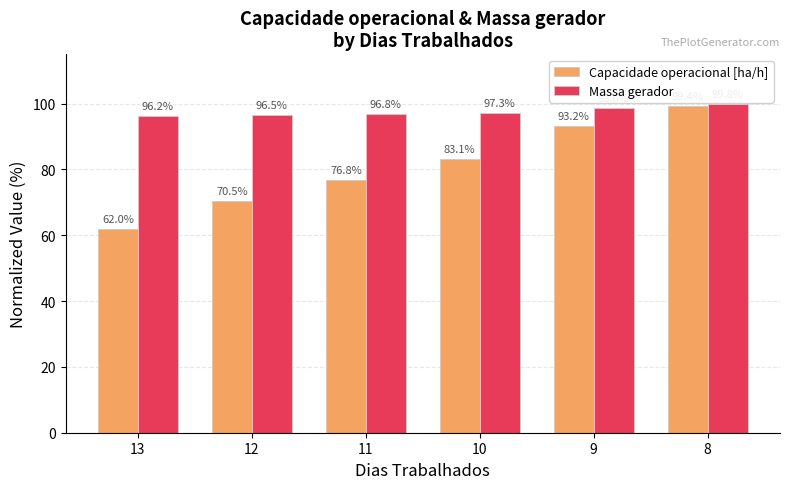

What is the value of the Massa gerador bar at the 3rd from the left?

96.8